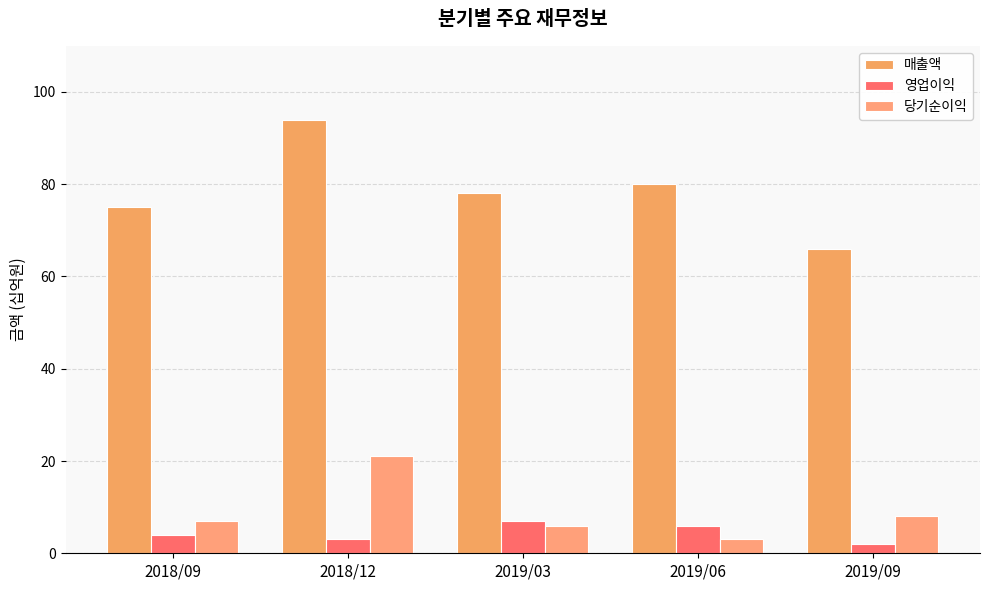

How many bars are there in each group?

3